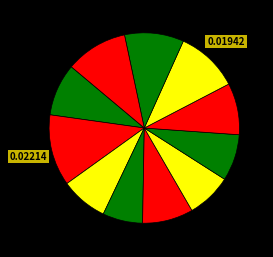

How many segments does this pie chart have?

11